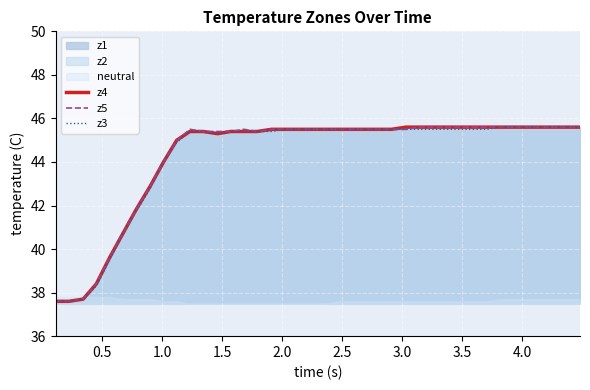

What is the minimum value for z5?

37.6